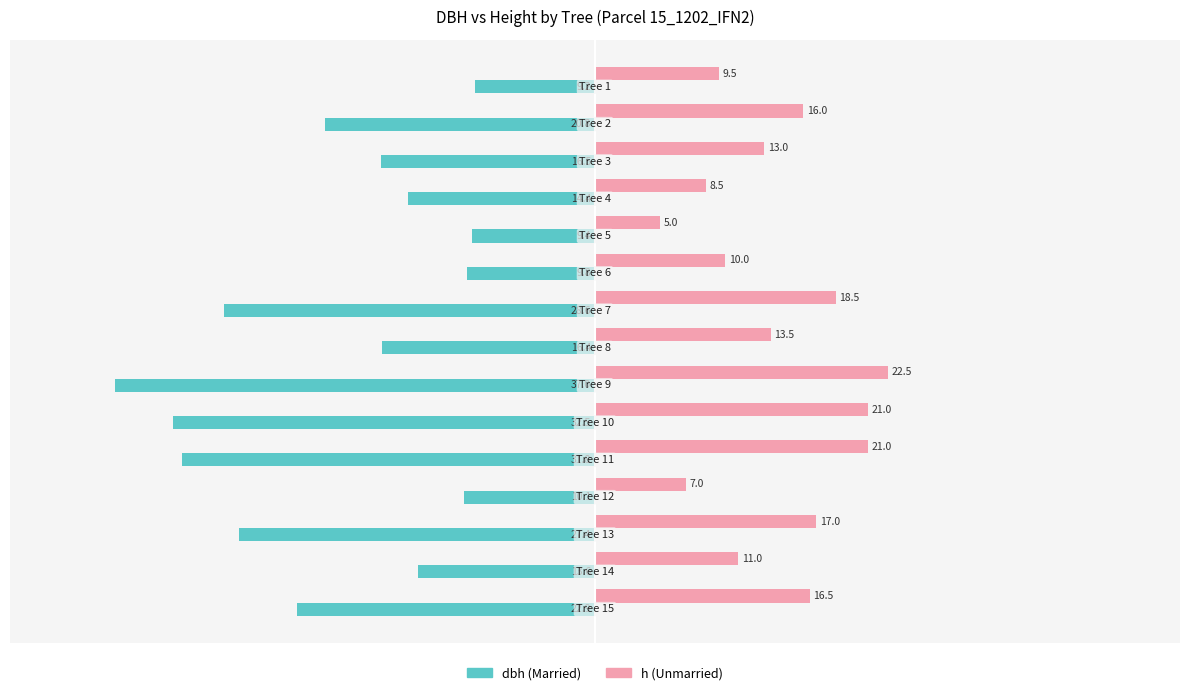

What is the maximum value shown in the chart?

22.5